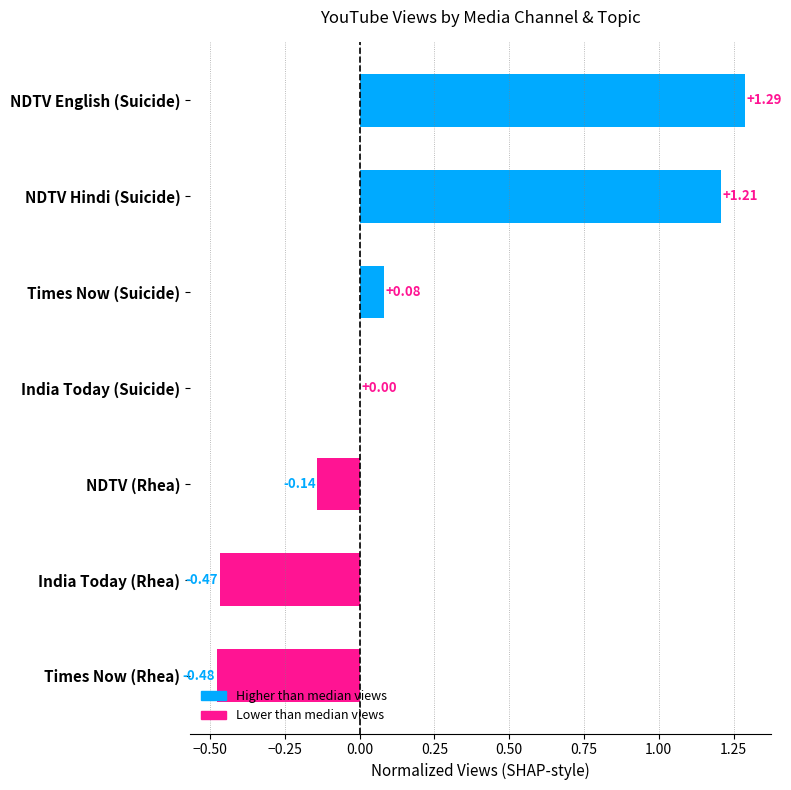

What is the sum of the values at NDTV (Rhea) and NDTV Hindi (Suicide)?

1.1